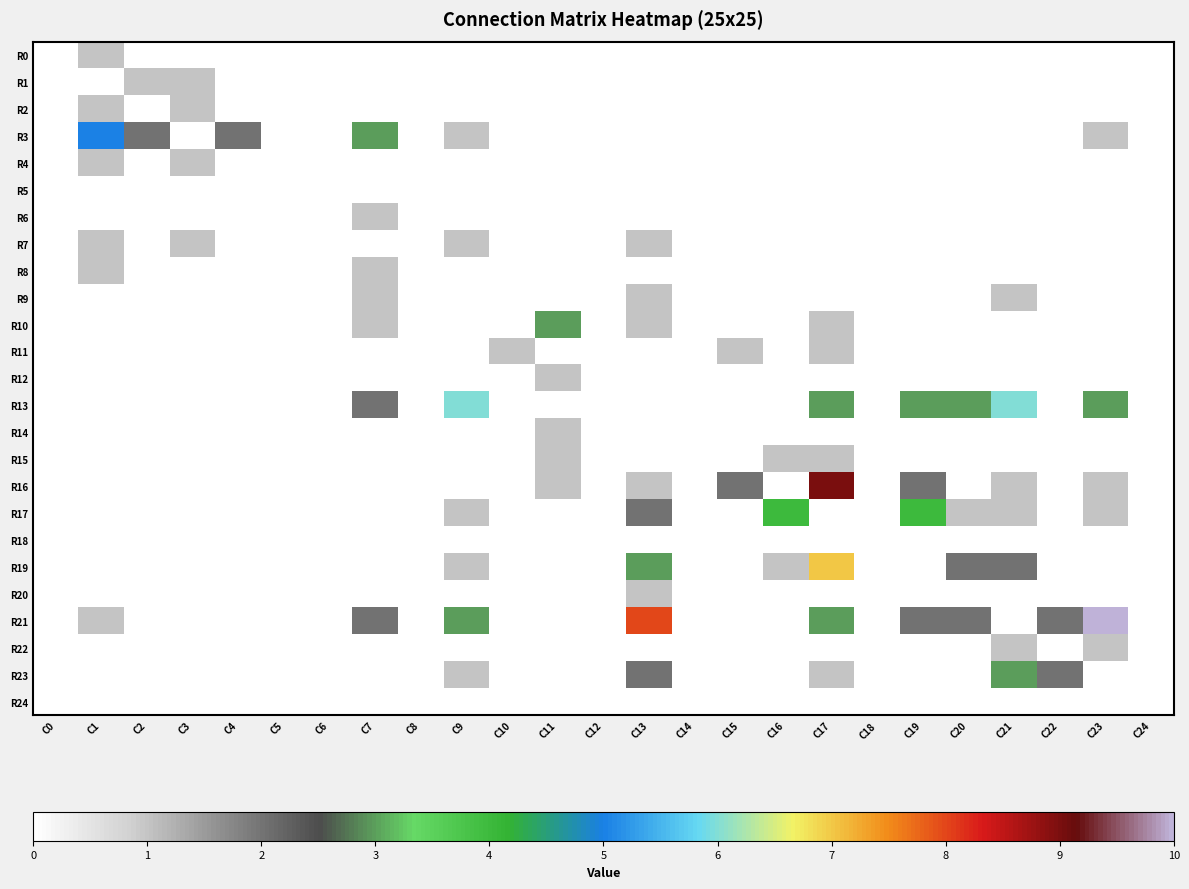

What is the total value across all series at C1?

11